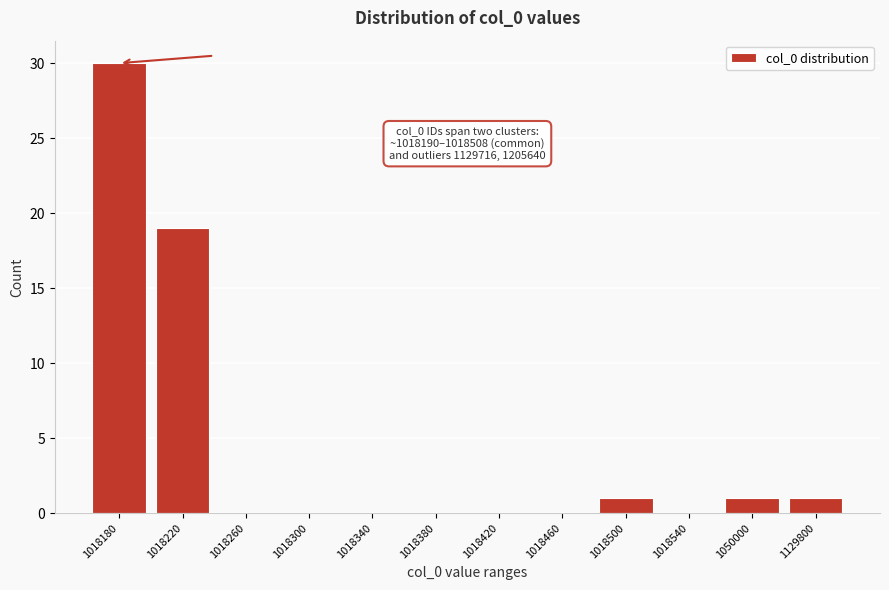

Reading left to right, extract all data points from this chart.

1018180=30	1018220=19	1018260=0	1018300=0	1018340=0	1018380=0	1018420=0	1018460=0	1018500=1	1018540=0	1050000=1	1129800=1